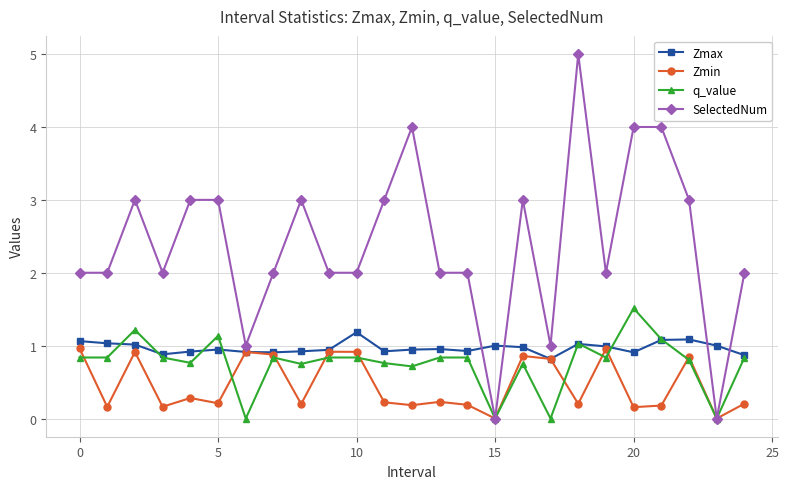

What is the sum of all SelectedNum values?

60.0